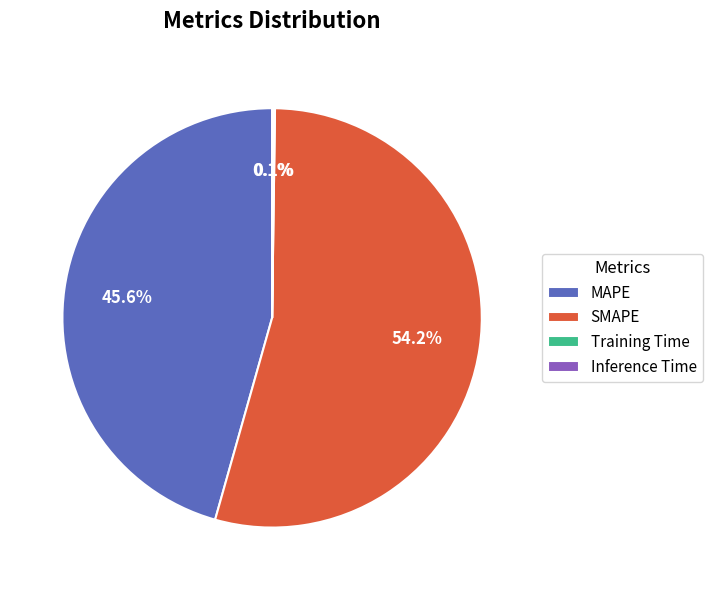

Which slice represents more than half of the pie?

SMAPE